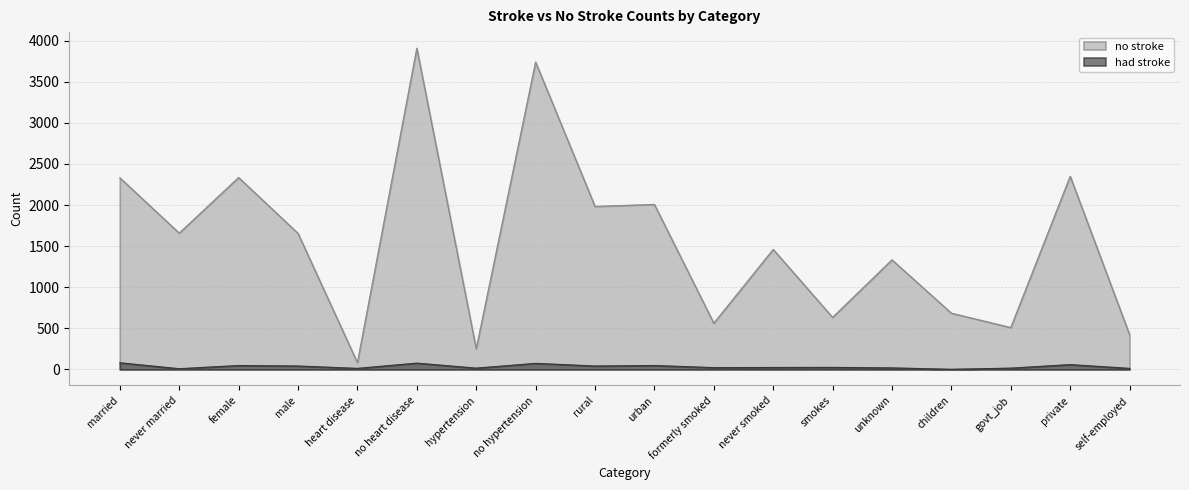

How many interior local peaks does the had stroke series have?

6